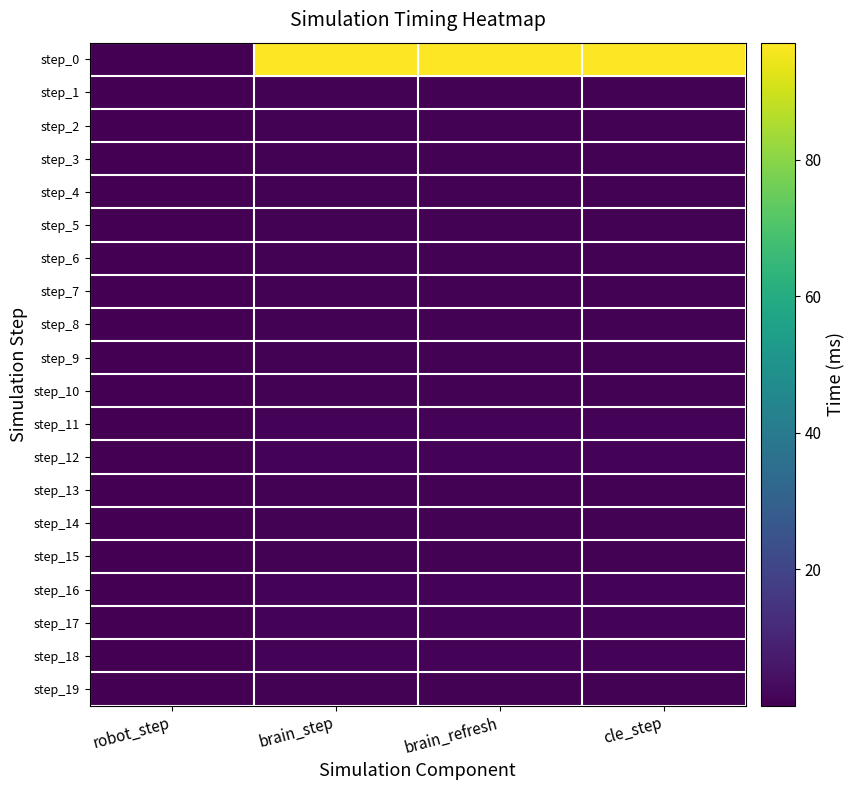

Count the number of data series in this chart.

20